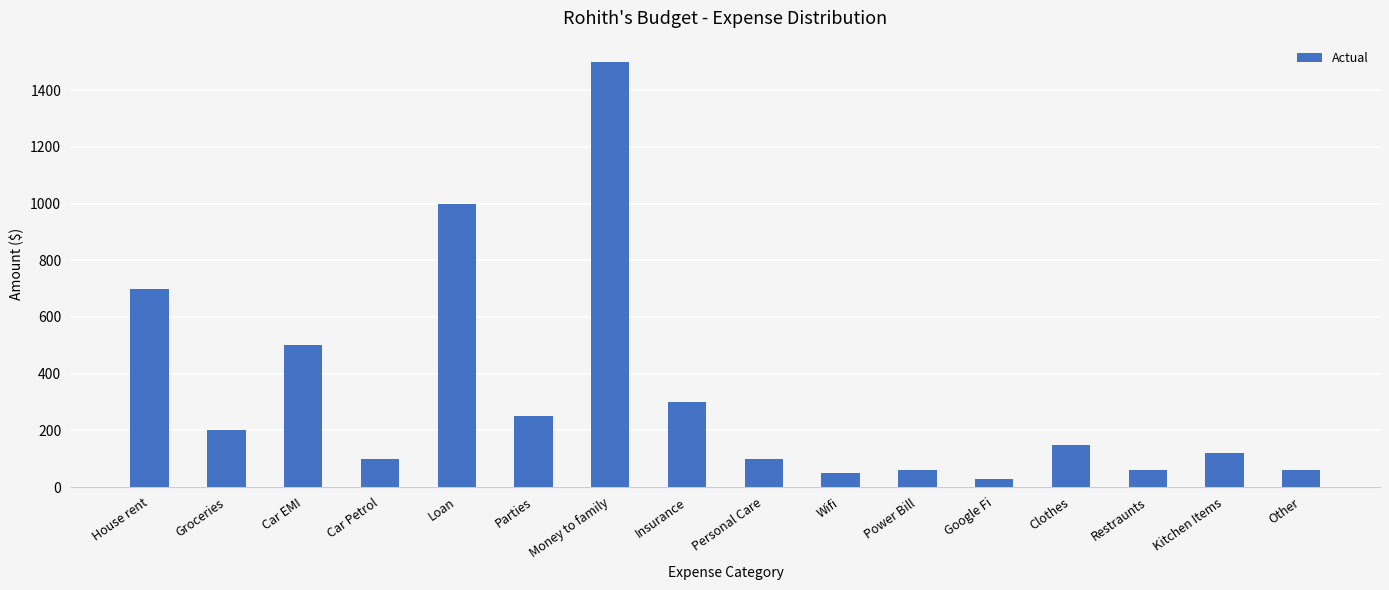

What is the value of the 7th bar from the left?

1500